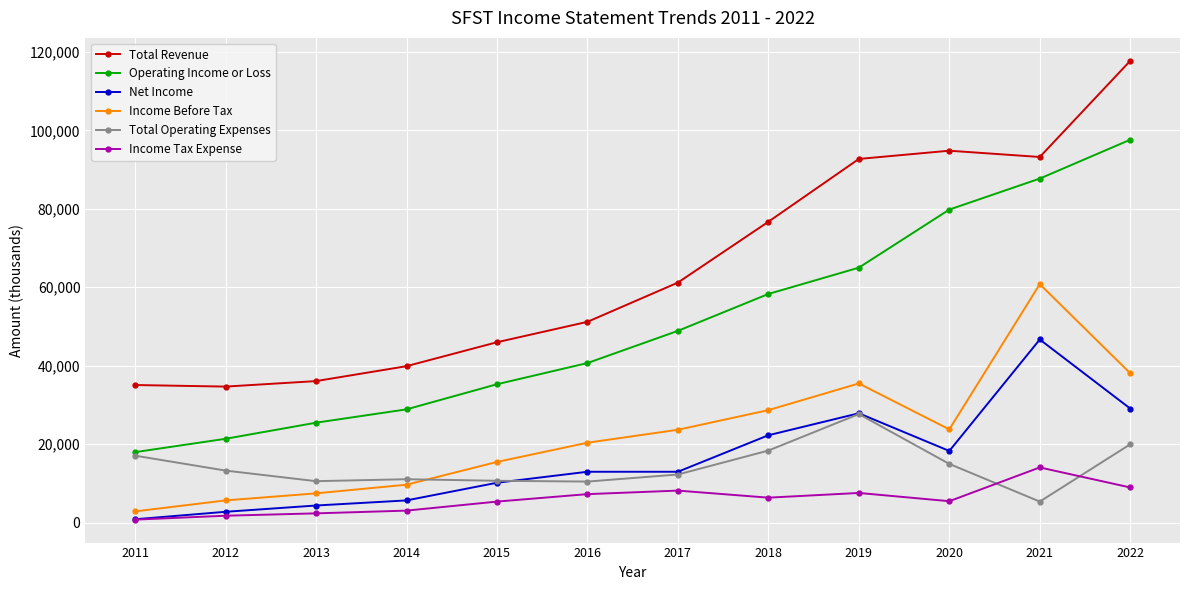

What is the average value of the Total Operating Expenses series?

14342